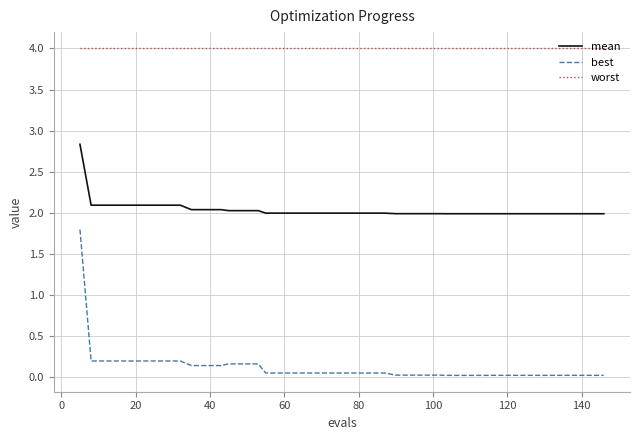

List the series in order of their overall mean, highest first.

worst, mean, best